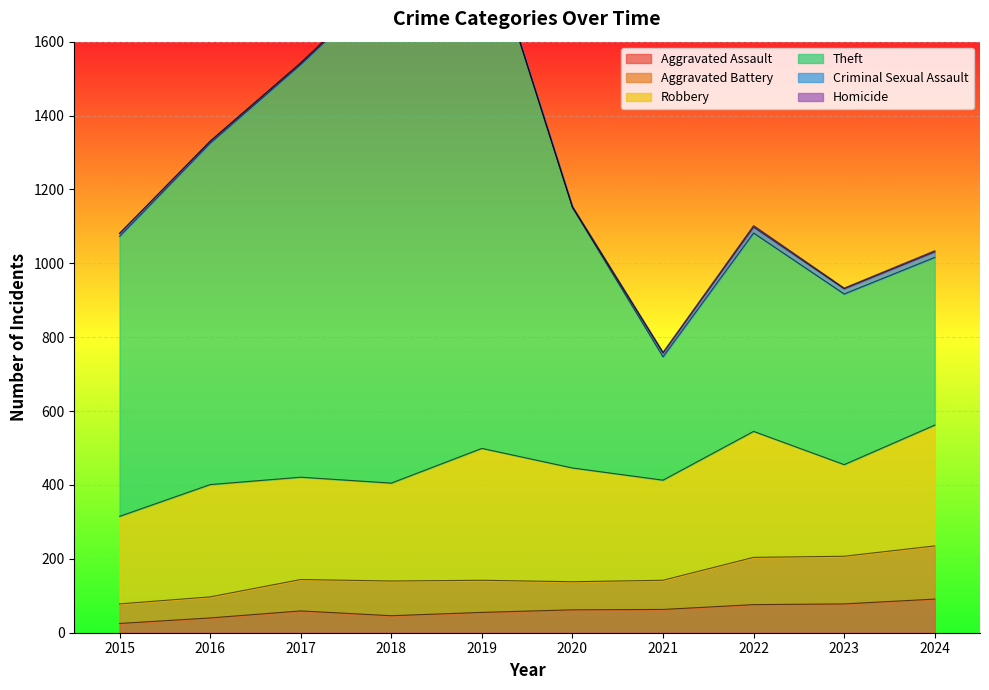

True or false: Aggravated Assault has a value of 40 at 2016.

True